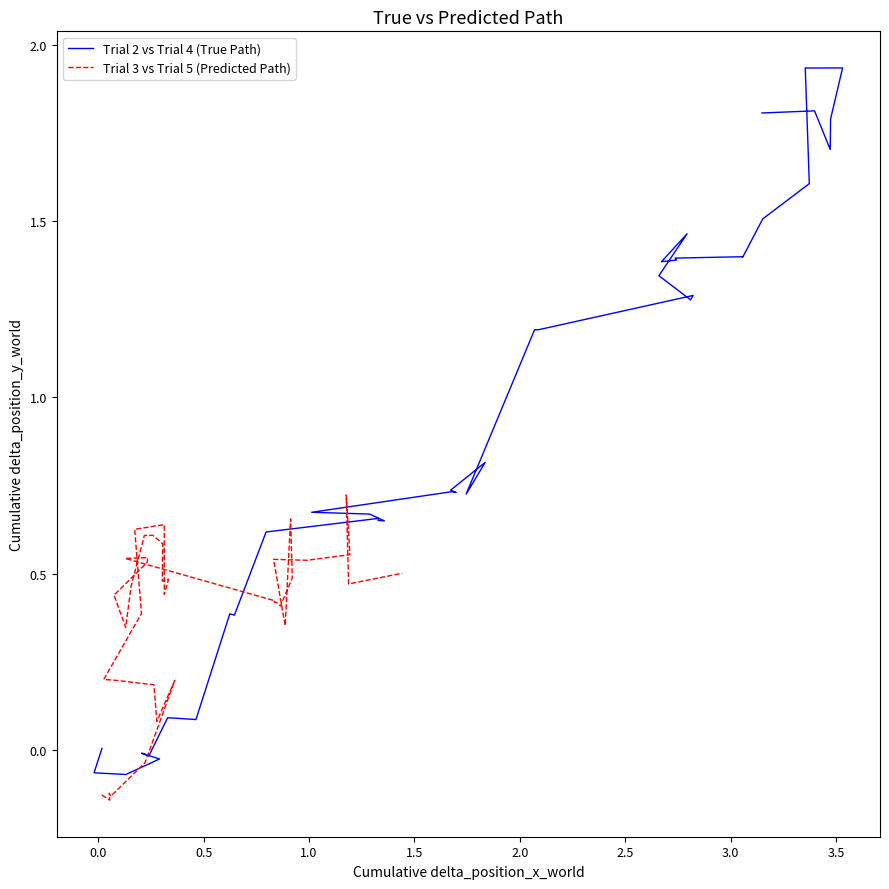

How many lines are shown in the chart?

2